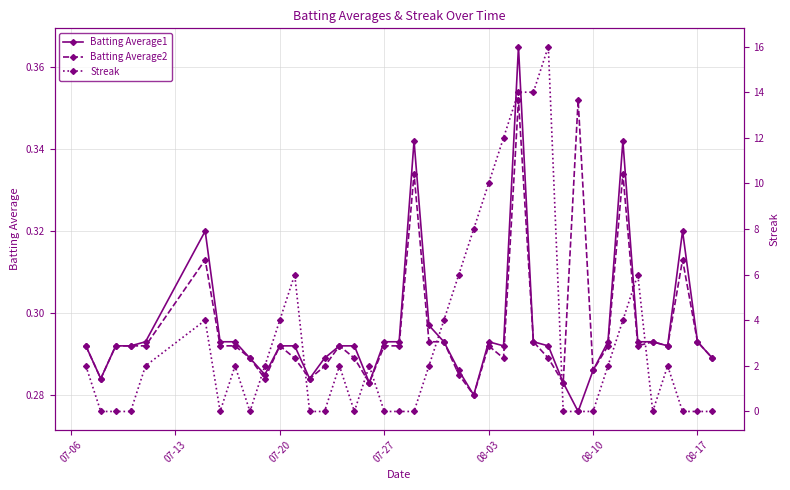

How many Batting Average1 values are between 0 and 1?

40